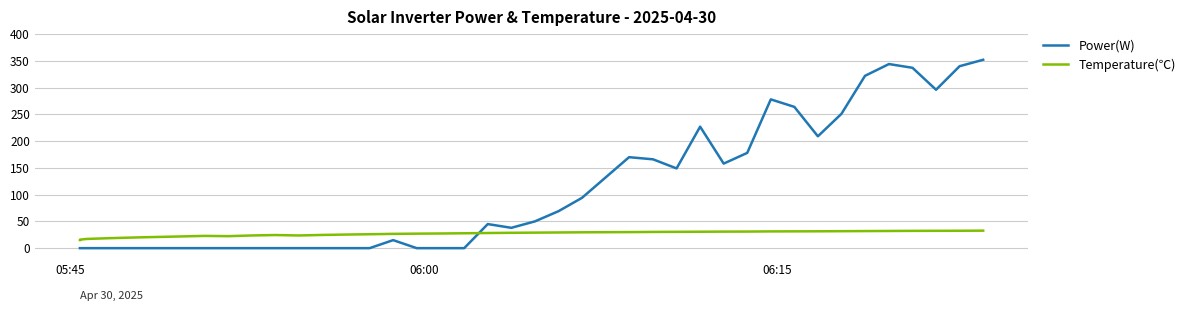

Which series has the largest range (max minus min)?

Power(W)